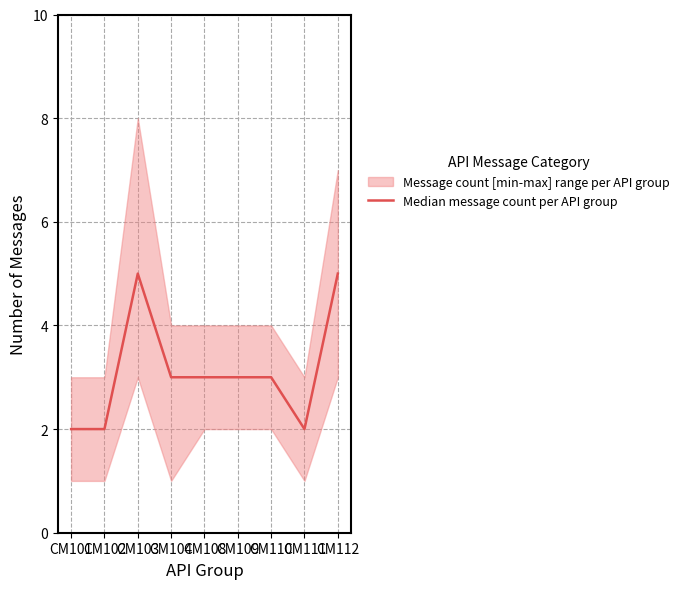

At which category does the data reach its first local valley?

CM111